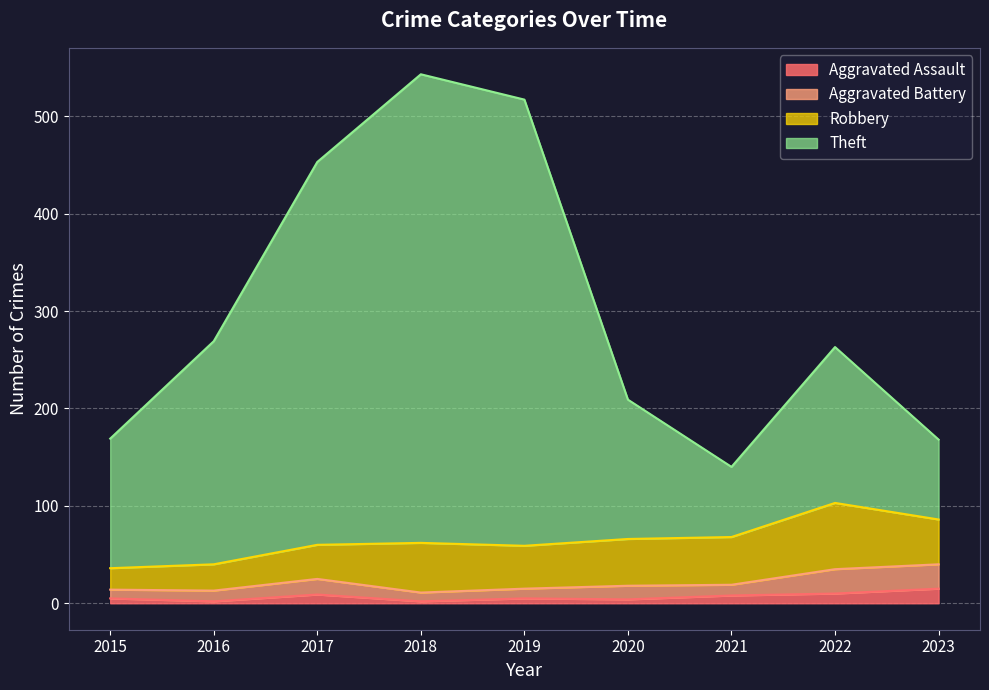

What is the value of the Aggravated Assault point at the 1st from the left?

5